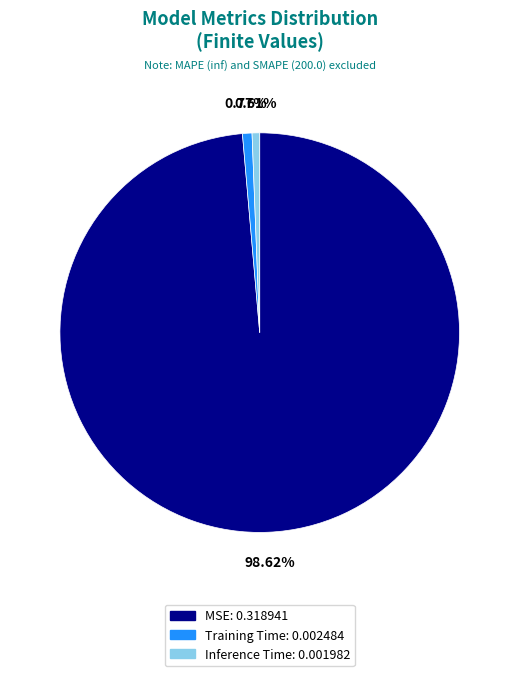

Which slice is the largest?

MSE